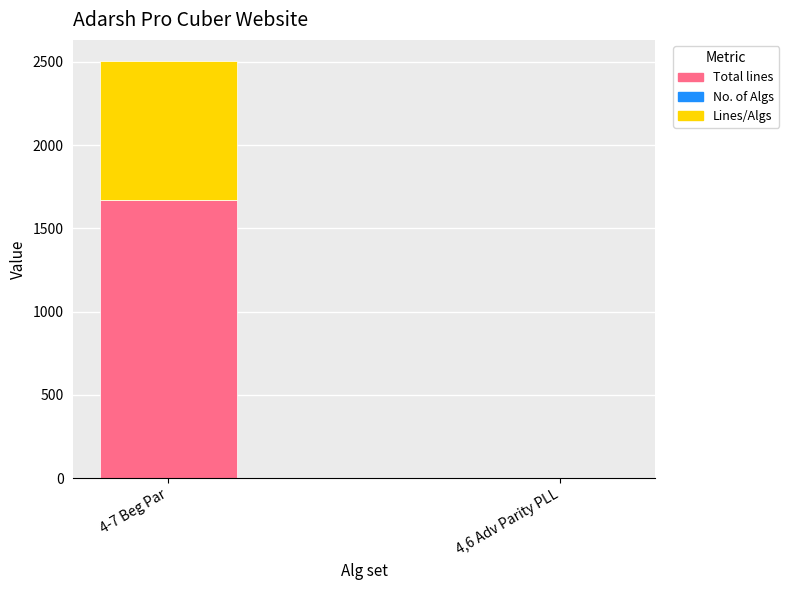

What is the maximum value for Total lines?

1670